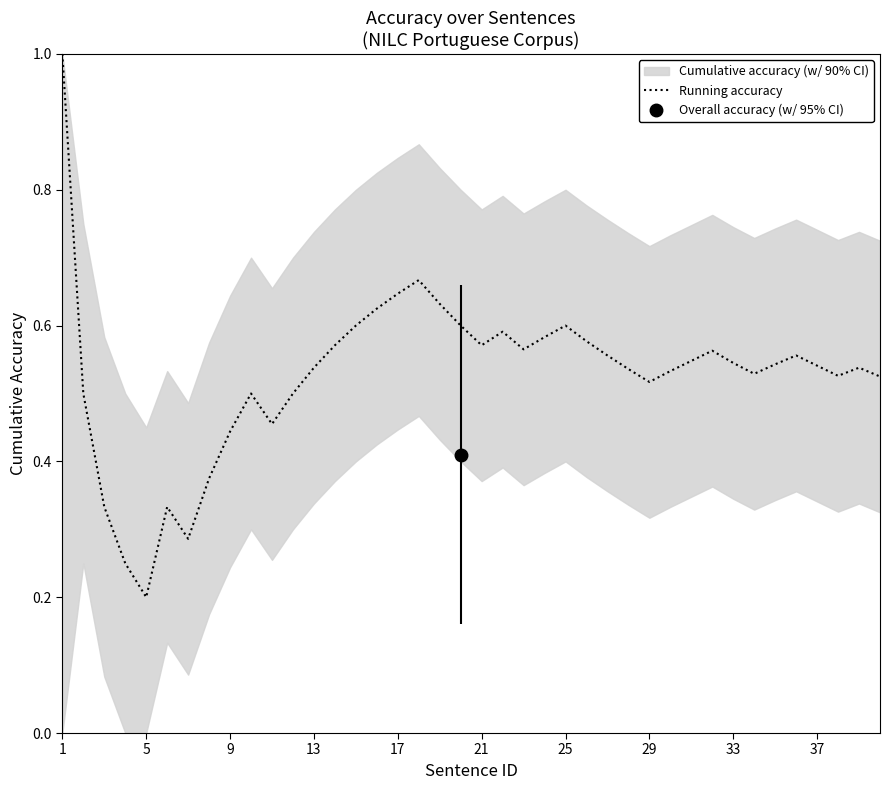

What is the average value?

0.5